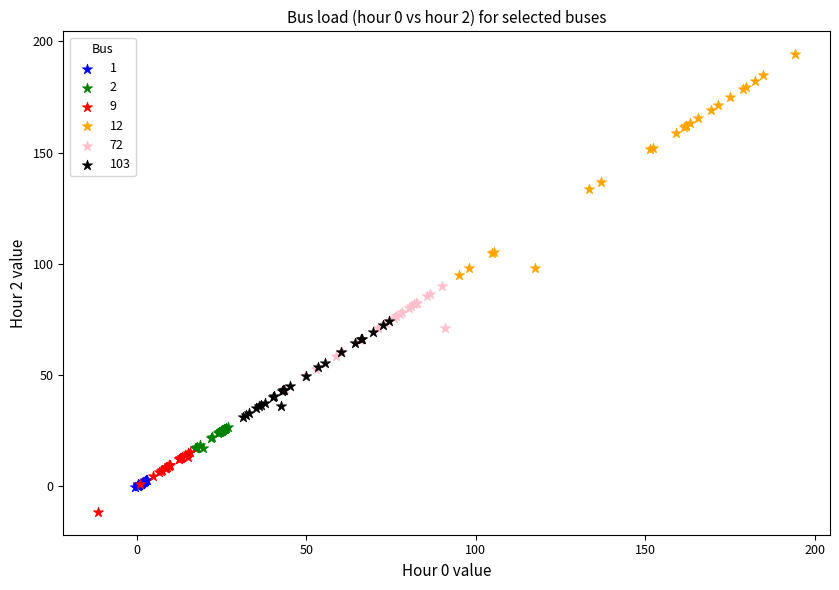

Which series reaches the maximum Y coordinate?

12